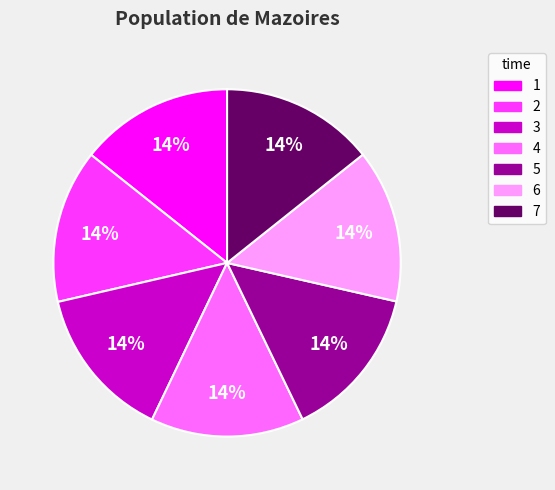

Do 1 and 7 together represent more than half of the pie?

No